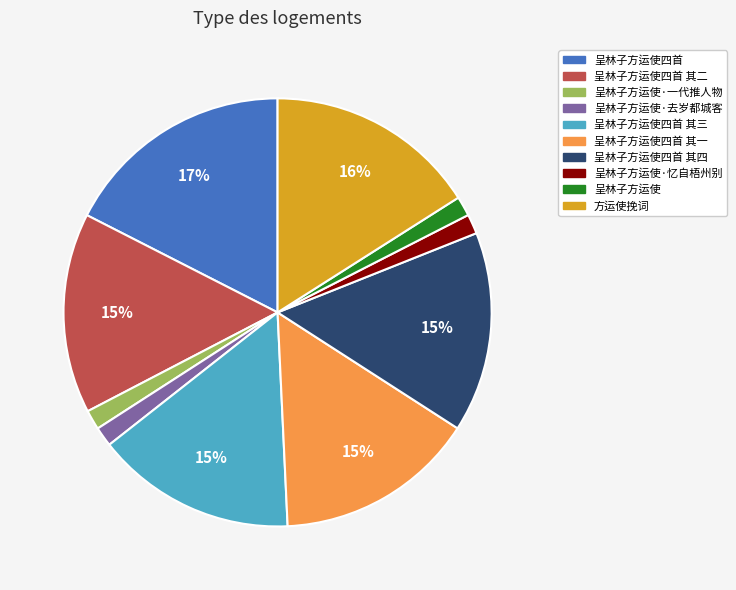

How many segments does this pie chart have?

10